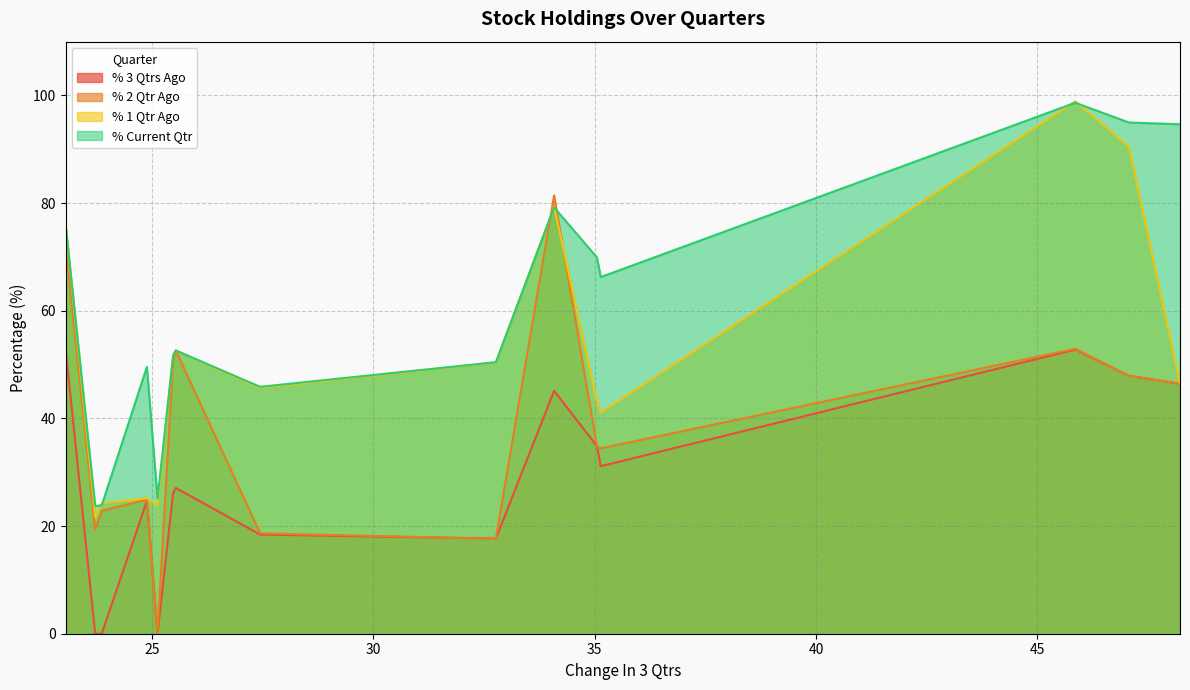

What is the highest value of the % 1 Qtr Ago series?

98.9